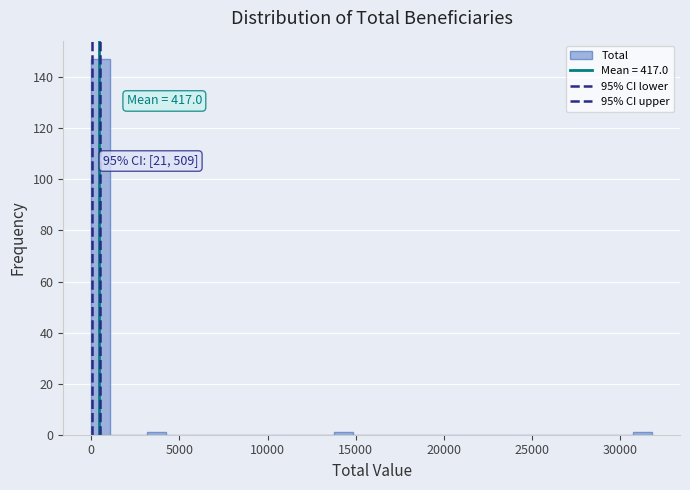

Read against the x-axis, roughly where is the centre of the tallest bar?

500